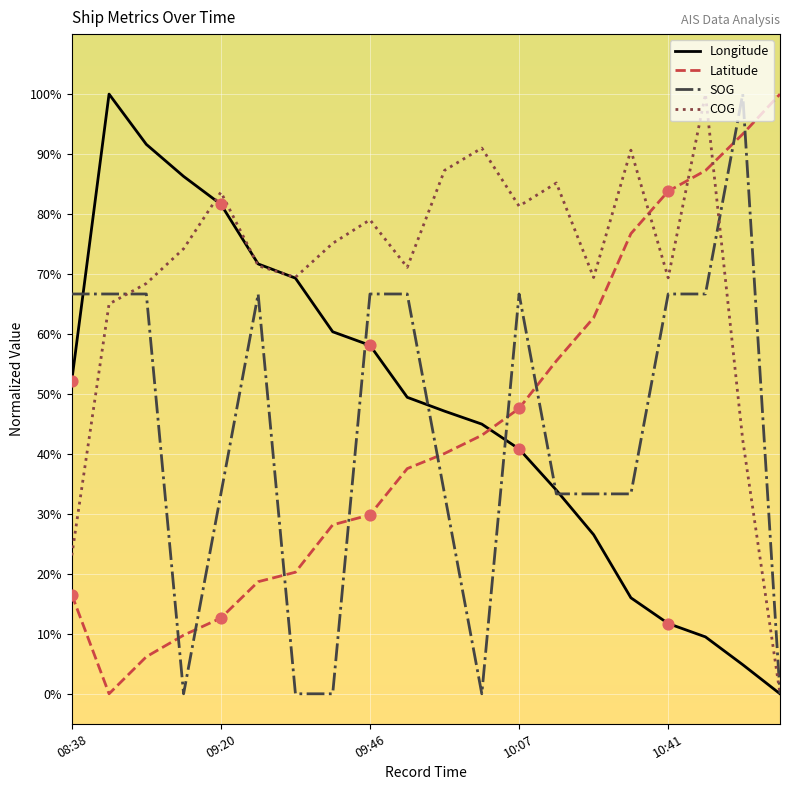

At how many categories does at least one series exceed 59?

20